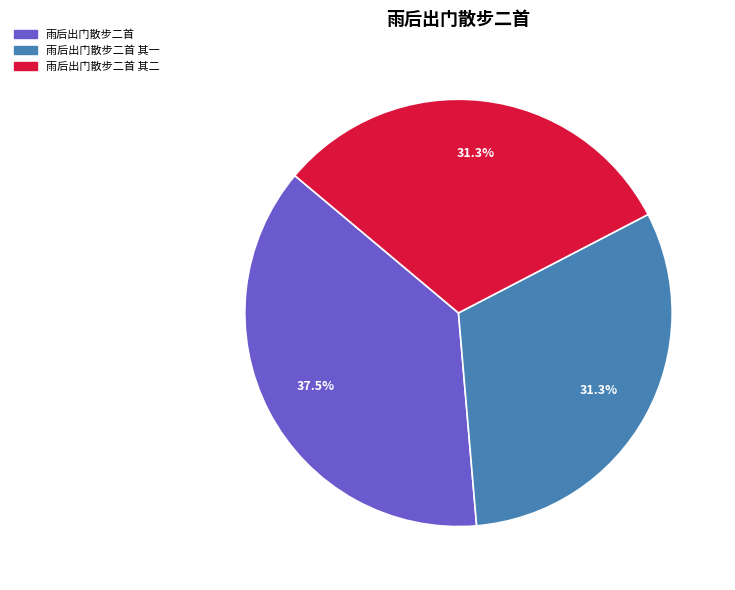

How many segments does this pie chart have?

3